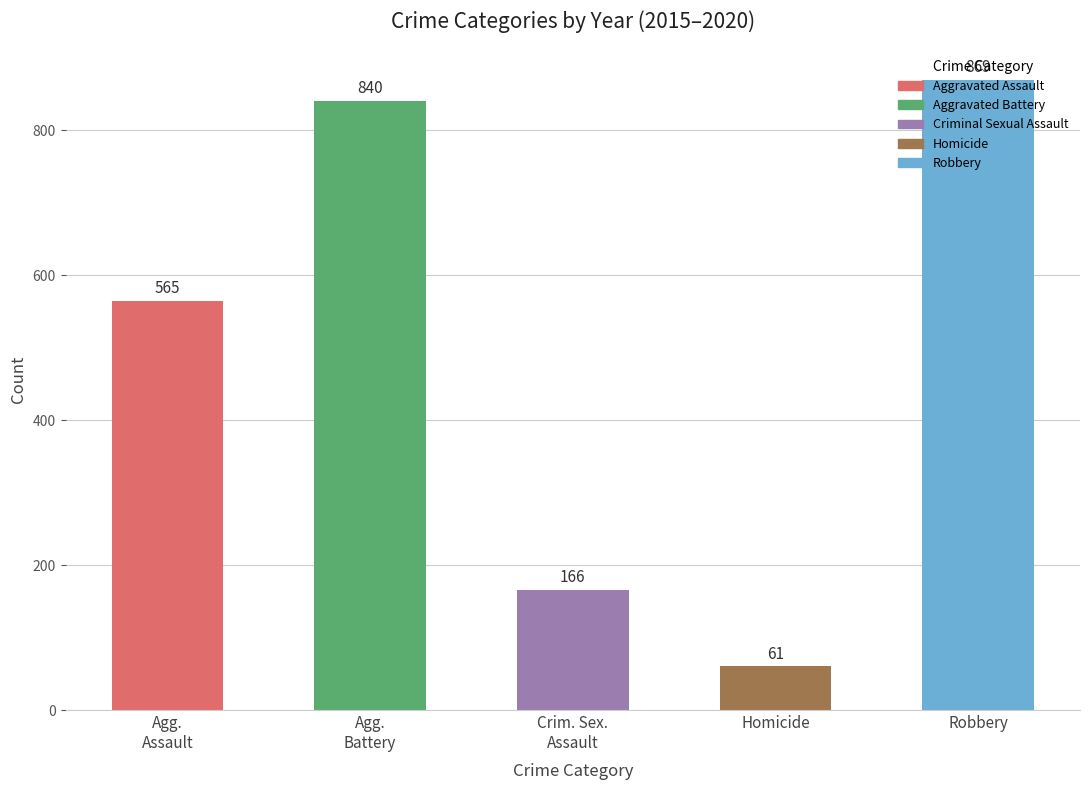

True or false: the data shows 34 at Crim. Sex.
Assault.

False